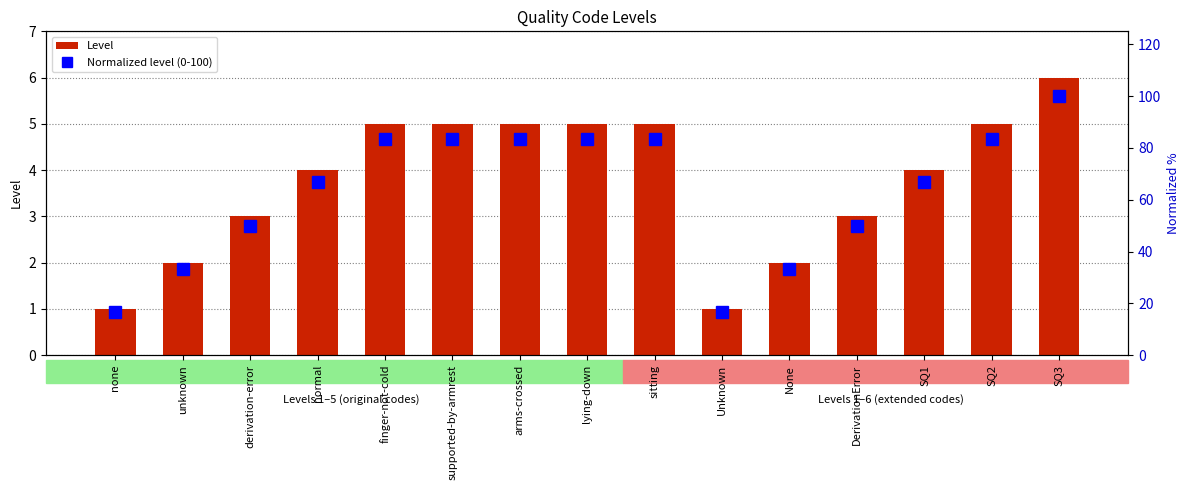

Which series has the largest total across all categories?

Normalized level (0-100)